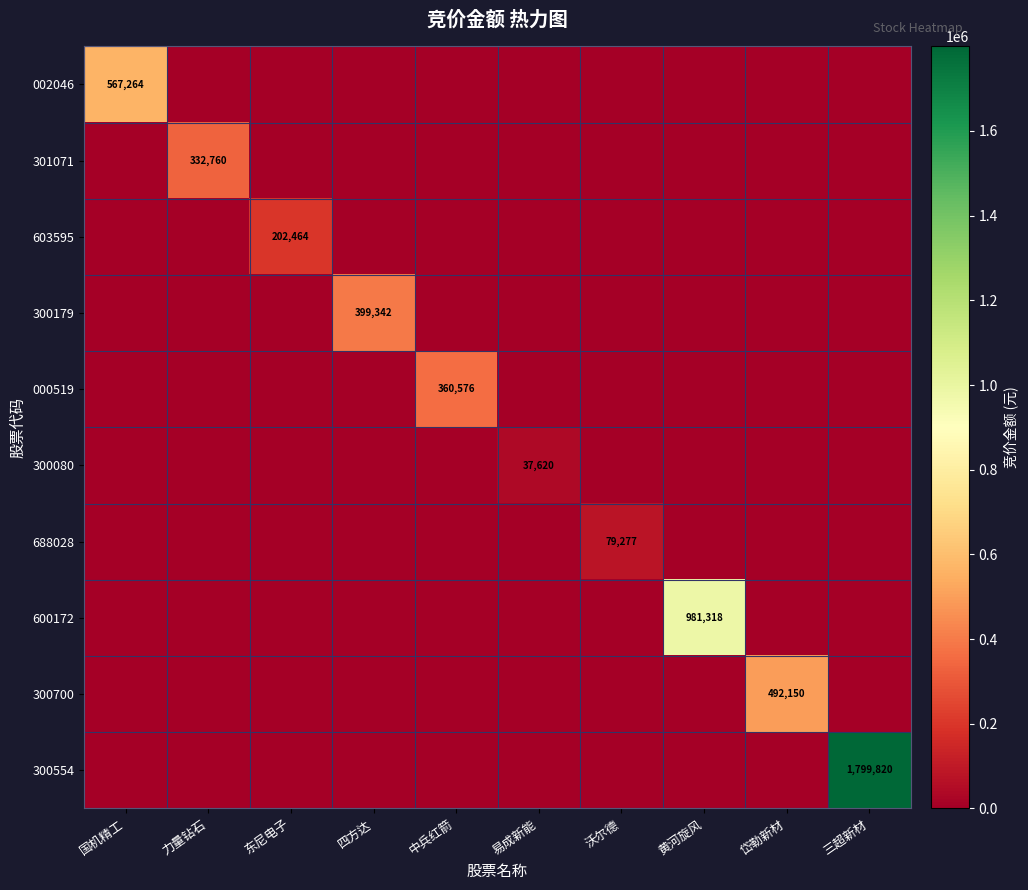

Is it true that 600172 equals 1696509 at 黄河旋风?

False